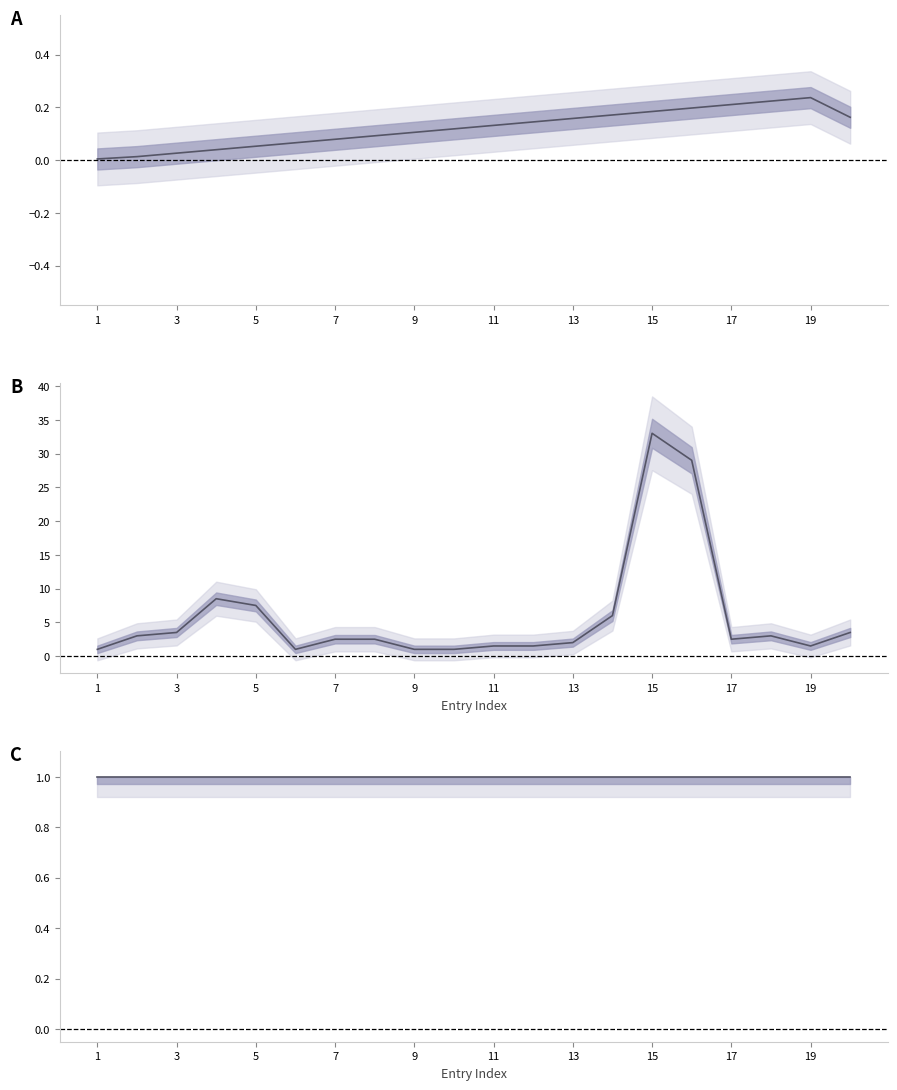

True or false: link_rank has a value of 0.0 at 3.

False